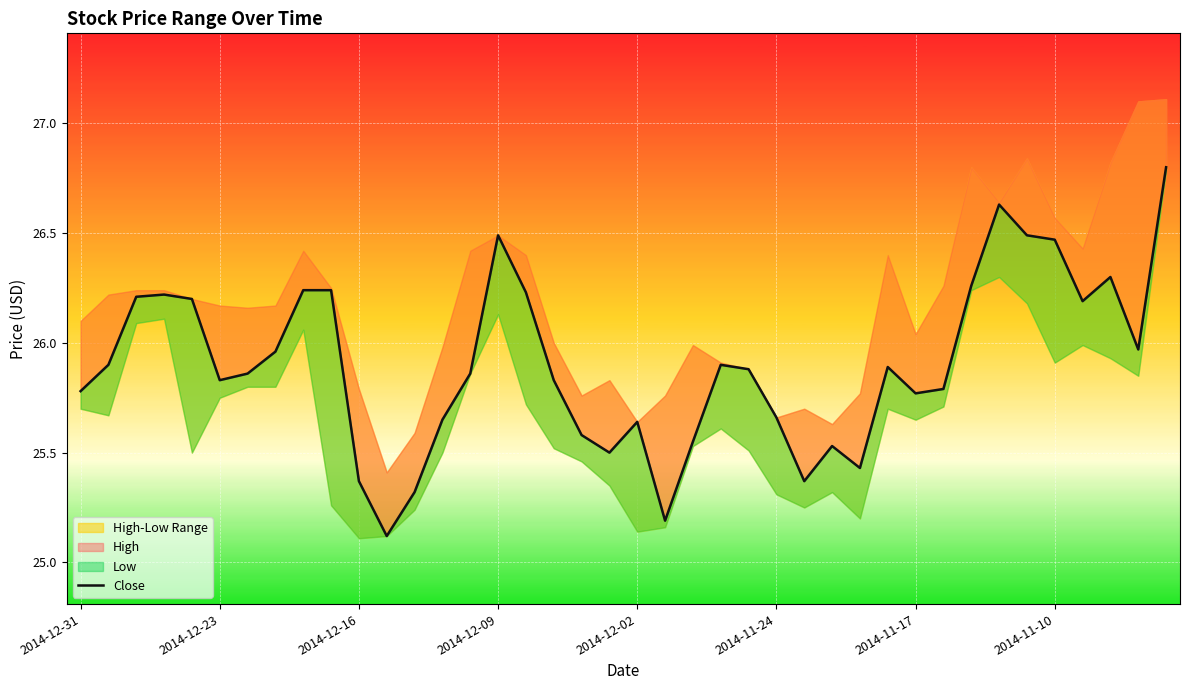

What position from the left is 2014-12-02?

5